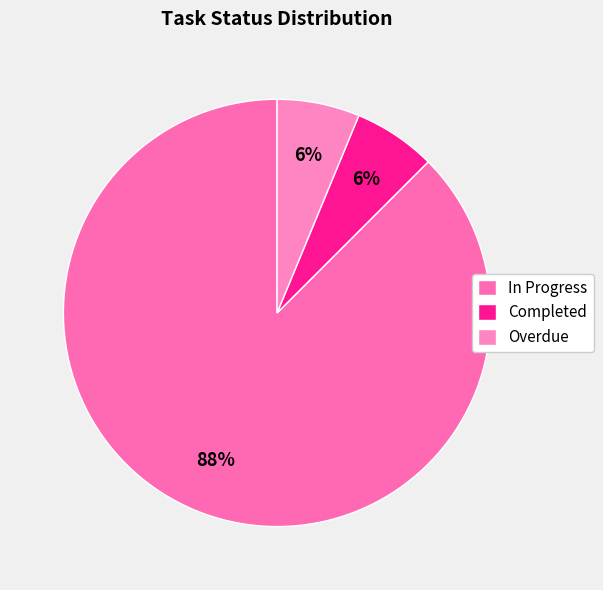

Does any single category account for the majority?

Yes